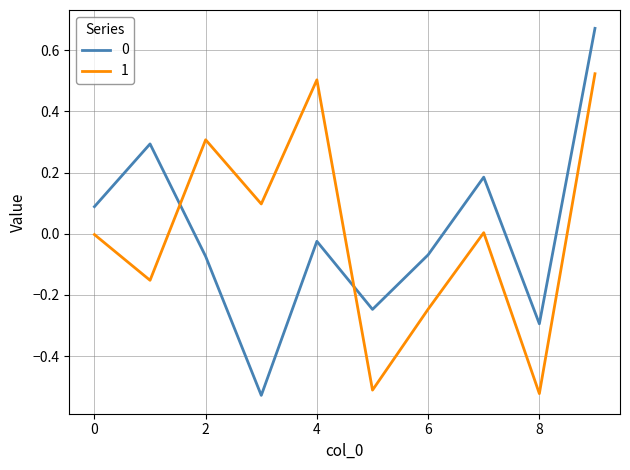

True or false: 1 has more than 0 interior local peaks.

True